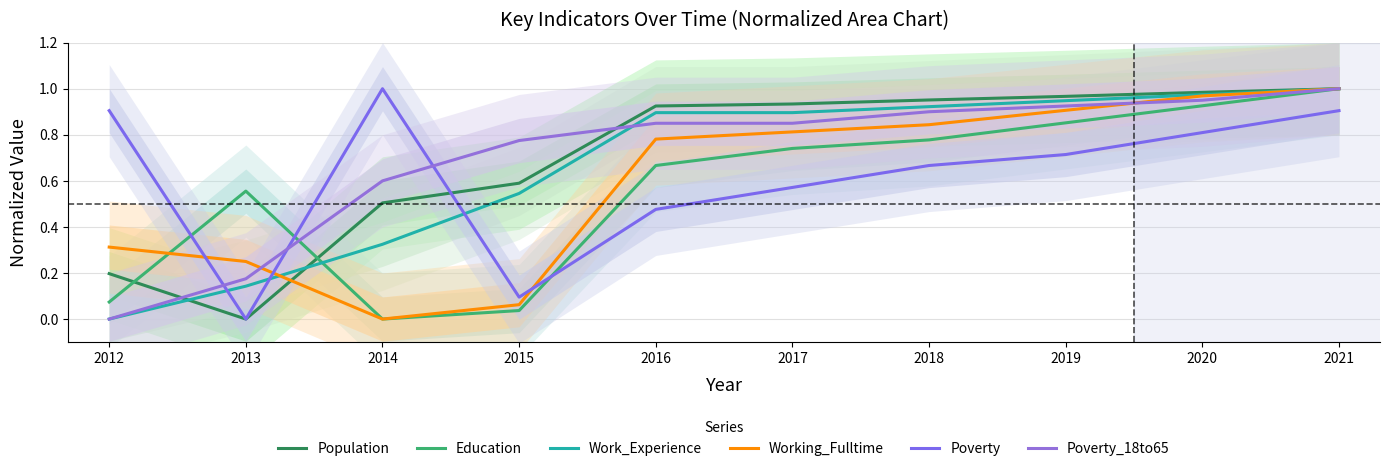

At which label is Work_Experience closest to 0?

2012